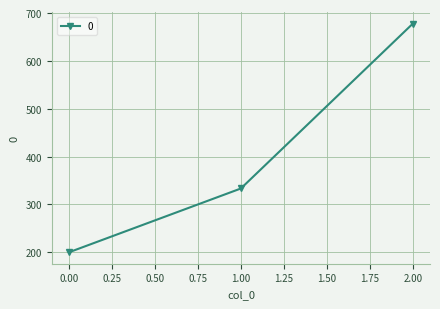

Is it true that the value at 2.00 is 677.8?

True